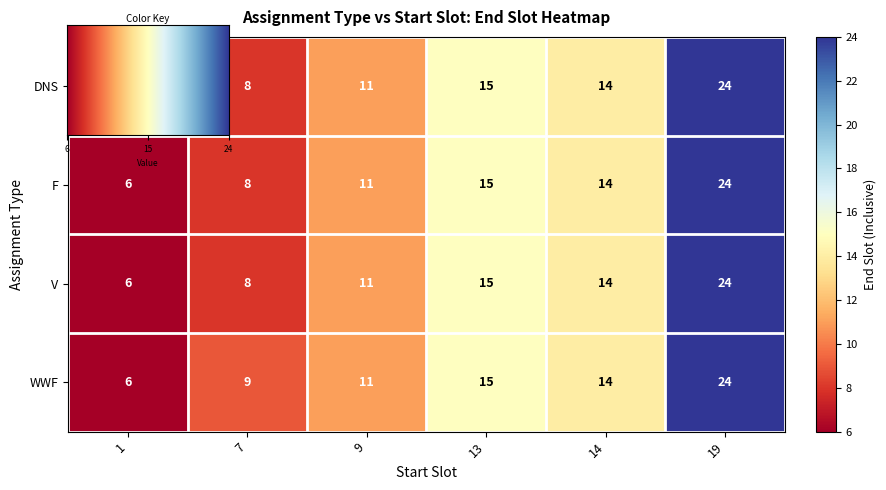

Rank the categories by DNS value from lowest to highest.

1, 7, 9, 14, 13, 19